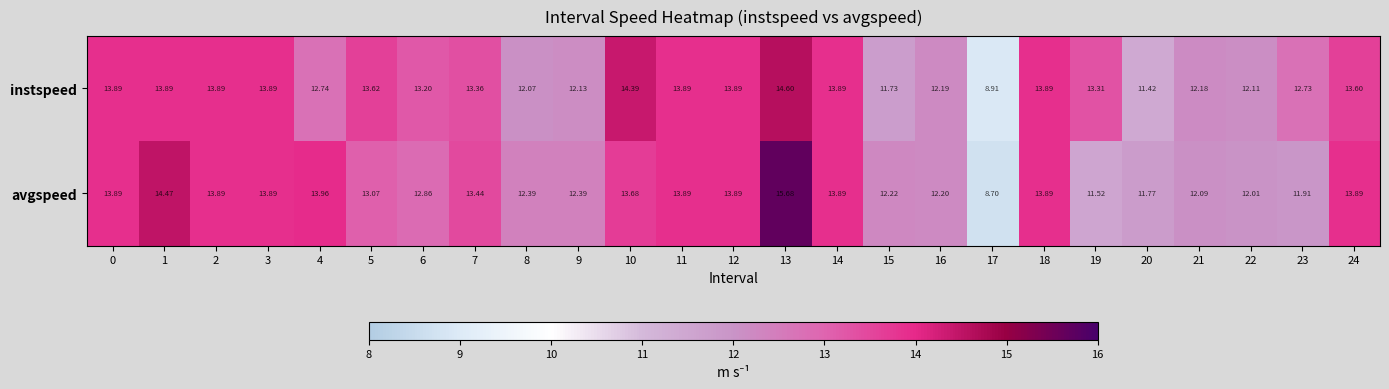

Rank the series at 6 from lowest to highest value.

avgspeed, instspeed